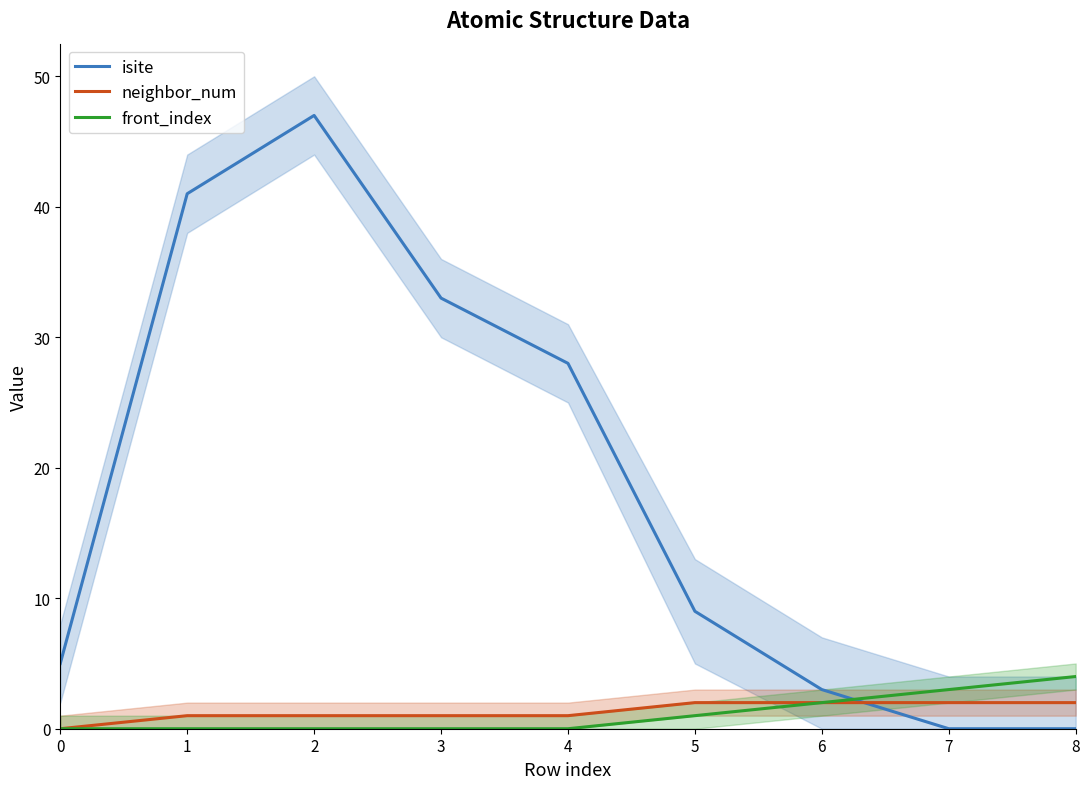

Does the chart have visible grid lines?

No